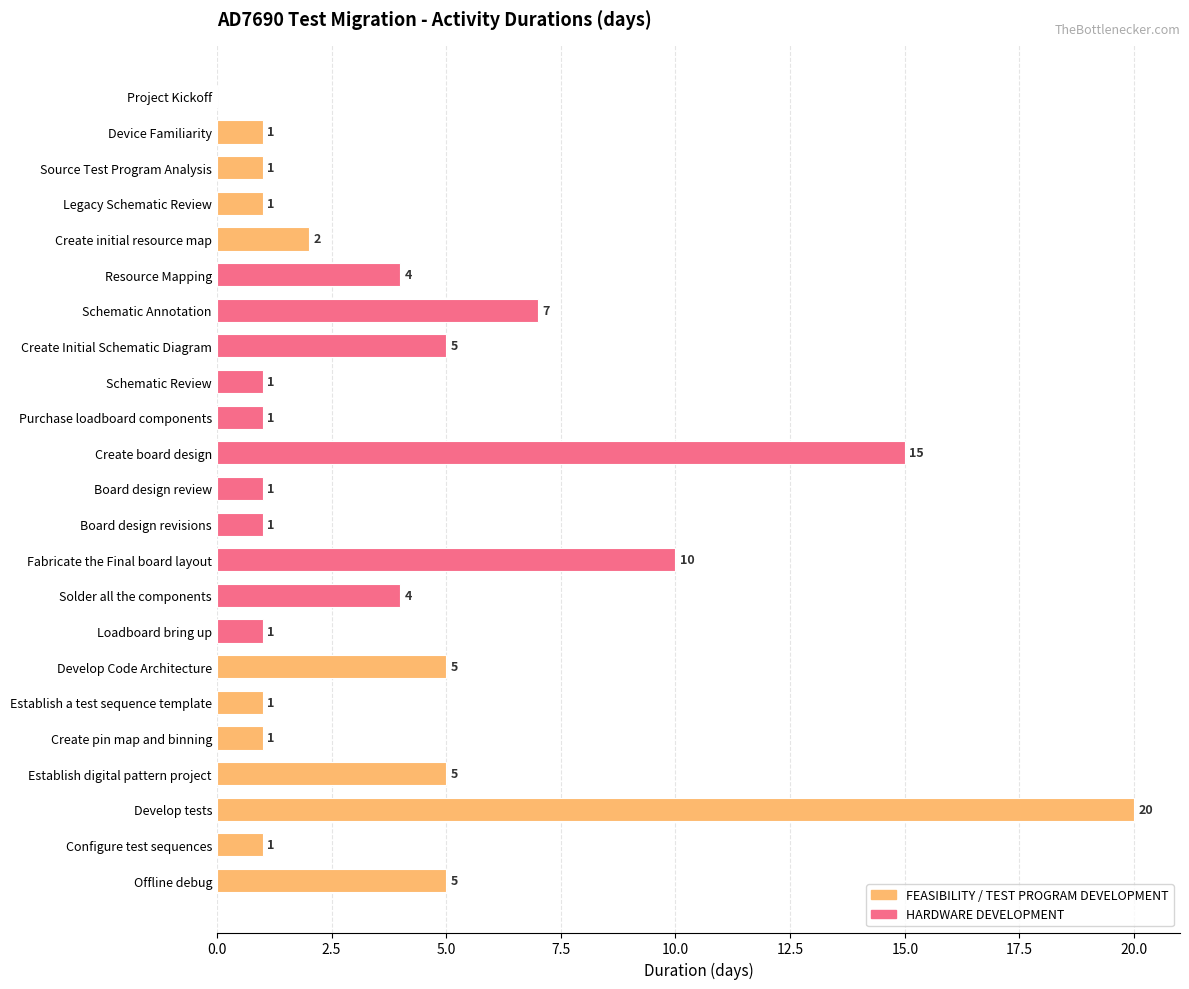

Reading bottom to top, what are all the values shown in this chart?

Offline debug=5	Configure test sequences=1	Develop tests=20	Establish digital pattern project=5	Create pin map and binning=1	Establish a test sequence template=1	Develop Code Architecture=5	Loadboard bring up=1	Solder all the components=4	Fabricate the Final board layout=10	Board design revisions=1	Board design review=1	Create board design=15	Purchase loadboard components=1	Schematic Review=1	Create Initial Schematic Diagram=5	Schematic Annotation=7	Resource Mapping=4	Create initial resource map=2	Legacy Schematic Review=1	Source Test Program Analysis=1	Device Familiarity=1	Project Kickoff=0